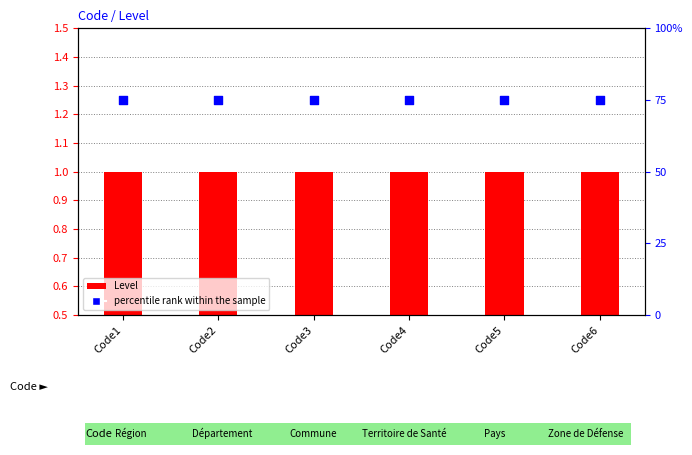

At how many categories does at least one series exceed 71?

6